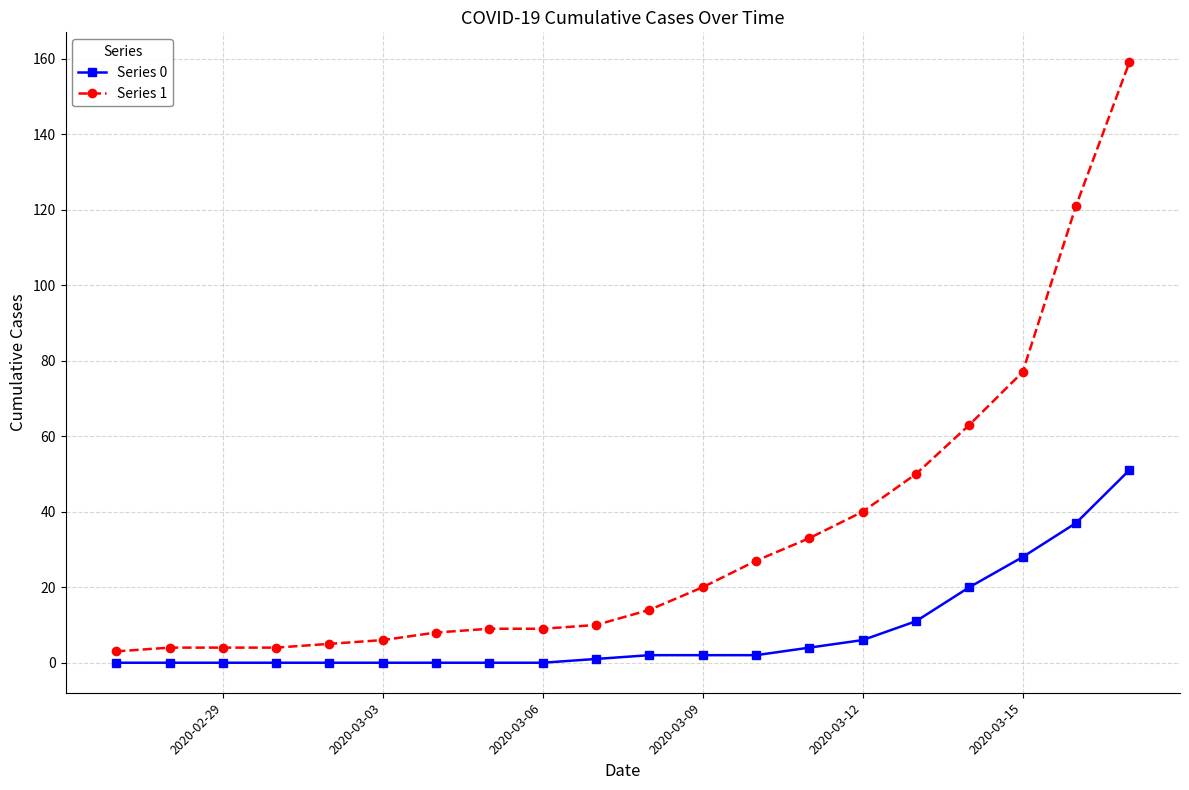

Which series has the largest total across all categories?

Series 1